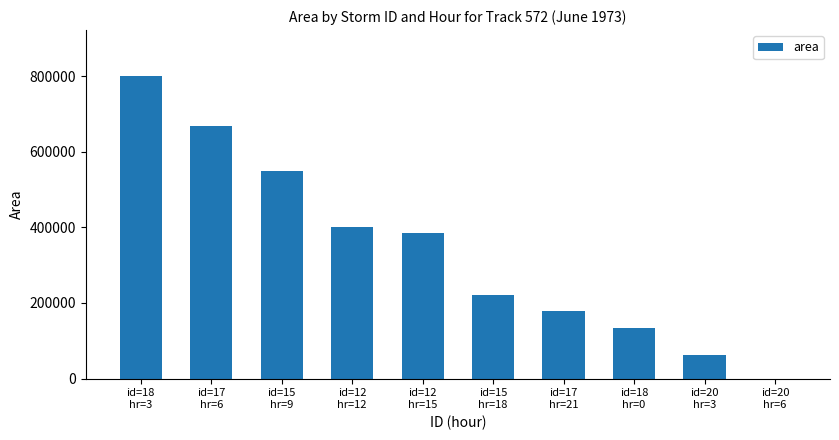

How many data points does each series have?

10